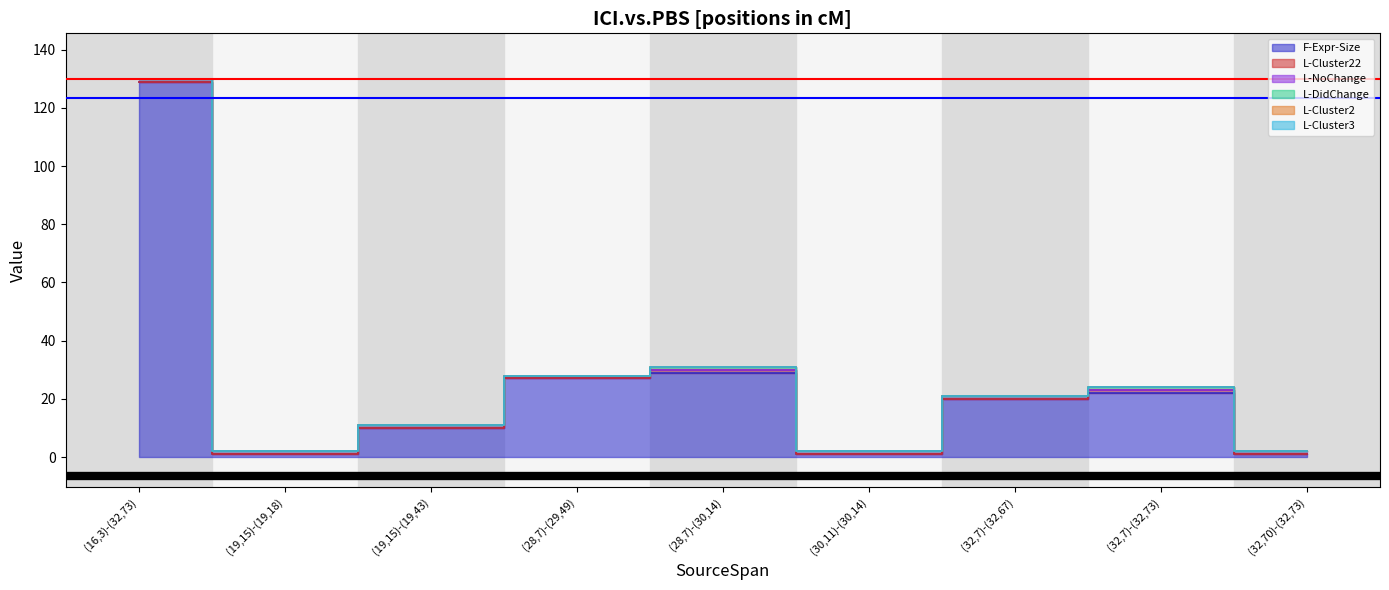

Reading left to right, list all the values displayed in this chart.

F-Expr-Size: (16,3)-(32,73)=129	(19,15)-(19,18)=1	(19,15)-(19,43)=10	(28,7)-(29,49)=27	(28,7)-(30,14)=29	(30,11)-(30,14)=1	(32,7)-(32,67)=20	(32,7)-(32,73)=22	(32,70)-(32,73)=1
L-Cluster22: (16,3)-(32,73)=0	(19,15)-(19,18)=0	(19,15)-(19,43)=0	(28,7)-(29,49)=0	(28,7)-(30,14)=1	(30,11)-(30,14)=0	(32,7)-(32,67)=0	(32,7)-(32,73)=1	(32,70)-(32,73)=0
L-NoChange: (16,3)-(32,73)=1	(19,15)-(19,18)=1	(19,15)-(19,43)=1	(28,7)-(29,49)=1	(28,7)-(30,14)=0	(30,11)-(30,14)=1	(32,7)-(32,67)=1	(32,7)-(32,73)=0	(32,70)-(32,73)=1
L-DidChange: (16,3)-(32,73)=0	(19,15)-(19,18)=0	(19,15)-(19,43)=0	(28,7)-(29,49)=0	(28,7)-(30,14)=1	(30,11)-(30,14)=0	(32,7)-(32,67)=0	(32,7)-(32,73)=1	(32,70)-(32,73)=0
L-Cluster2: (16,3)-(32,73)=0	(19,15)-(19,18)=0	(19,15)-(19,43)=0	(28,7)-(29,49)=0	(28,7)-(30,14)=0	(30,11)-(30,14)=0	(32,7)-(32,67)=0	(32,7)-(32,73)=0	(32,70)-(32,73)=0
L-Cluster3: (16,3)-(32,73)=0	(19,15)-(19,18)=0	(19,15)-(19,43)=0	(28,7)-(29,49)=0	(28,7)-(30,14)=0	(30,11)-(30,14)=0	(32,7)-(32,67)=0	(32,7)-(32,73)=0	(32,70)-(32,73)=0